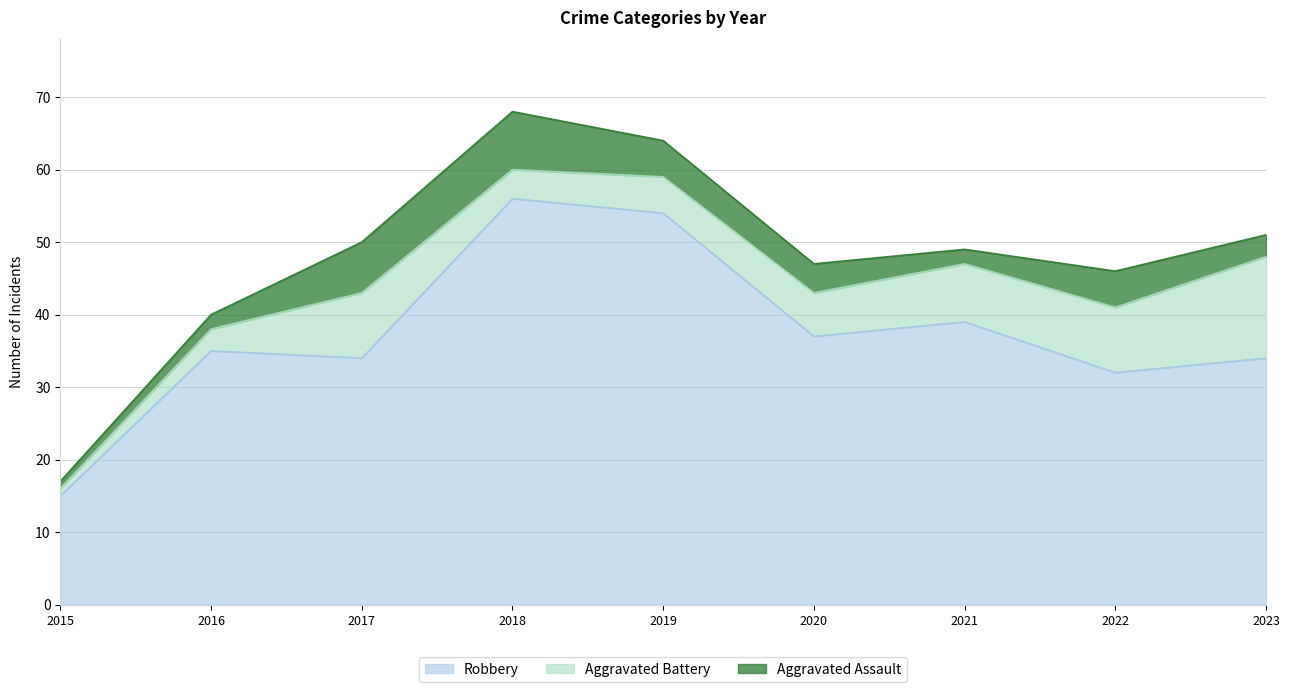

List the series in order of their peak value, highest first.

Robbery, Aggravated Battery, Aggravated Assault